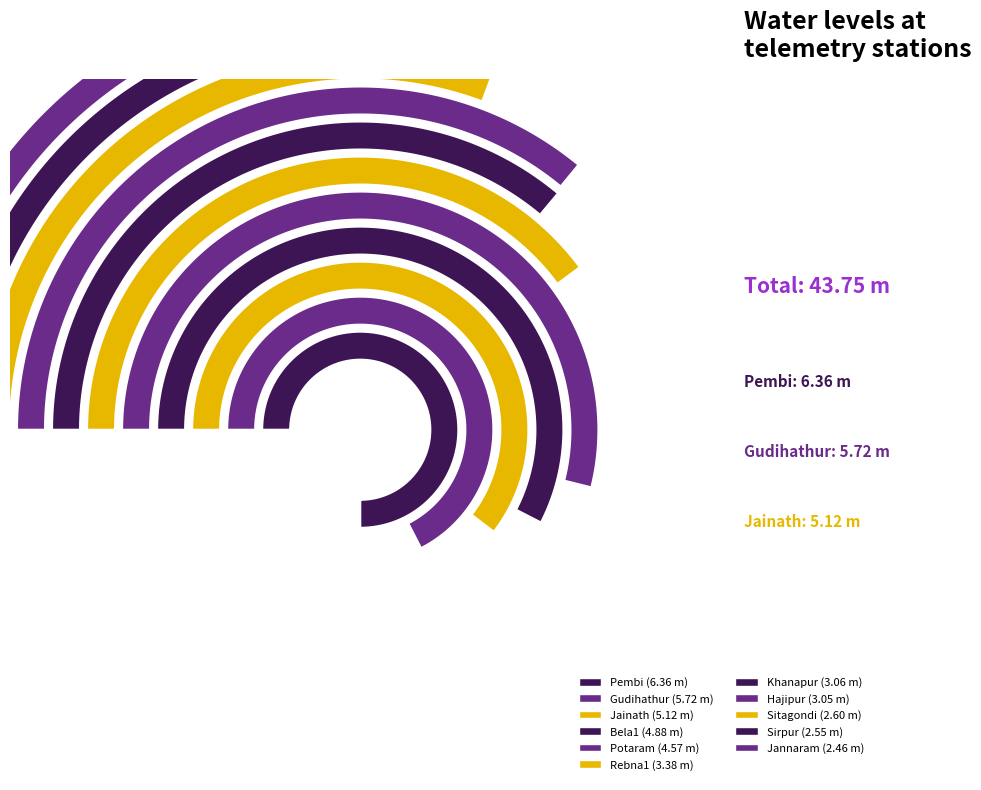

To the nearest percent, what is the difference between the largest and smallest slice percentages?

9%